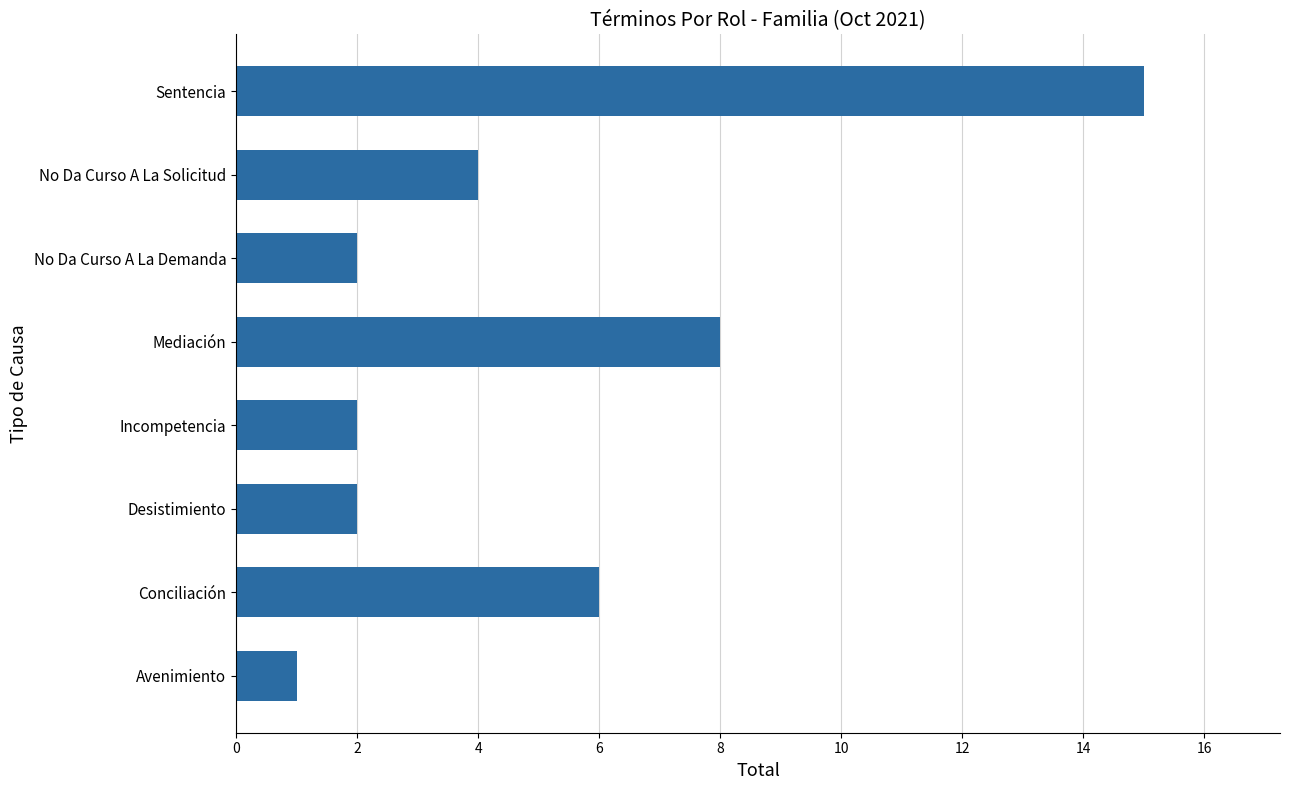

Approximately how many times larger is the value at Avenimiento compared to No Da Curso A La Demanda?

0.5